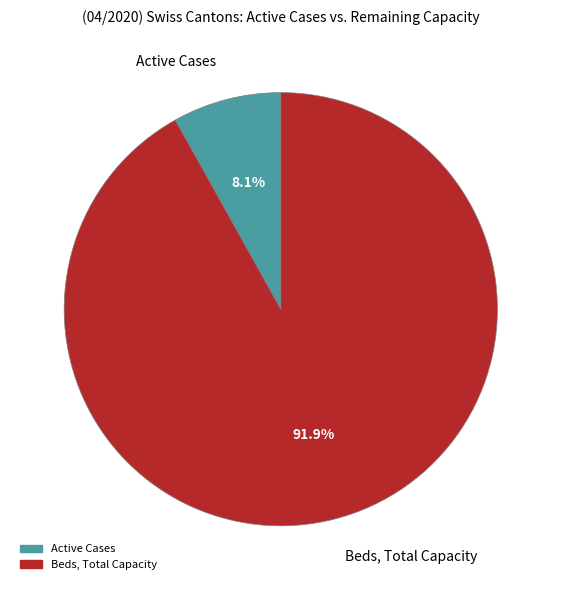

What portion of the pie excludes Active Cases?

91.9%